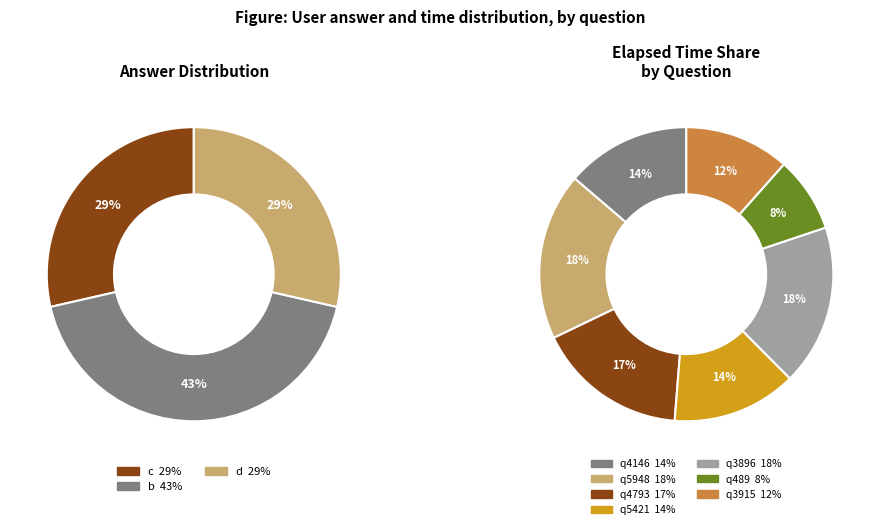

The q489 slice represents 8% of the pie. True or false?

True